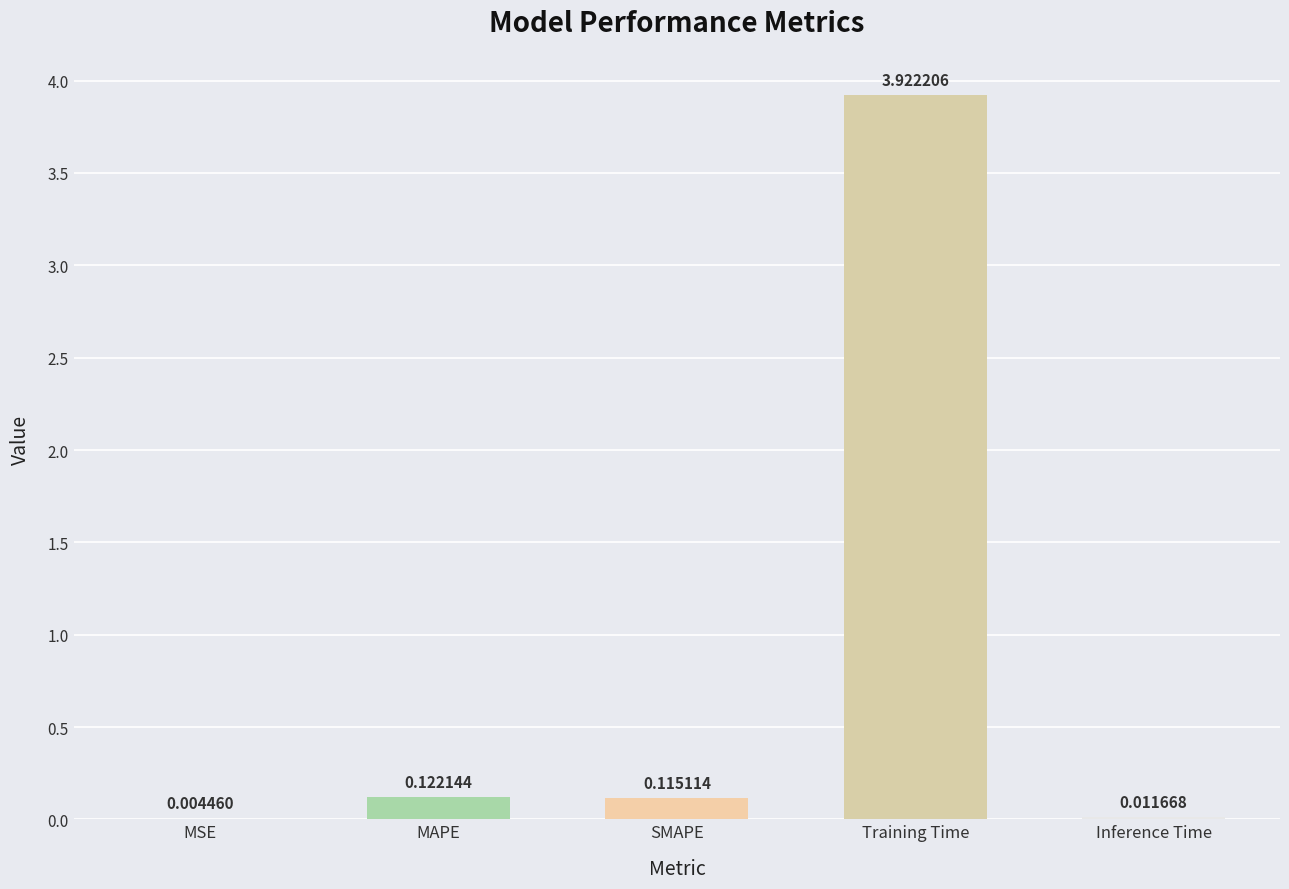

What is the sum of the values at Training Time and SMAPE?

4.0